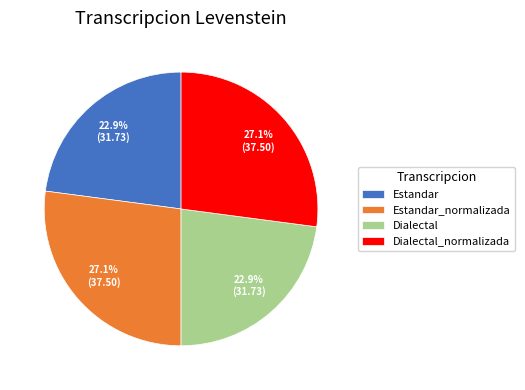

What portion of the pie excludes Estandar?

77.1%